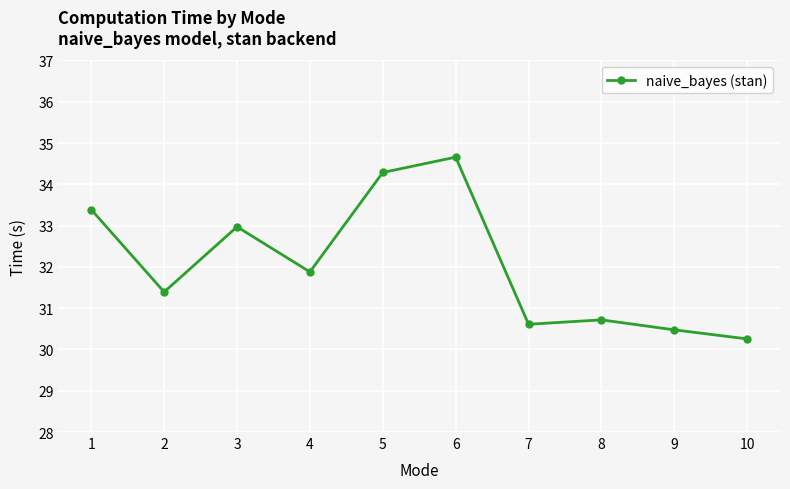

List the labels in order of value, largest first.

6, 5, 1, 3, 4, 2, 8, 7, 9, 10